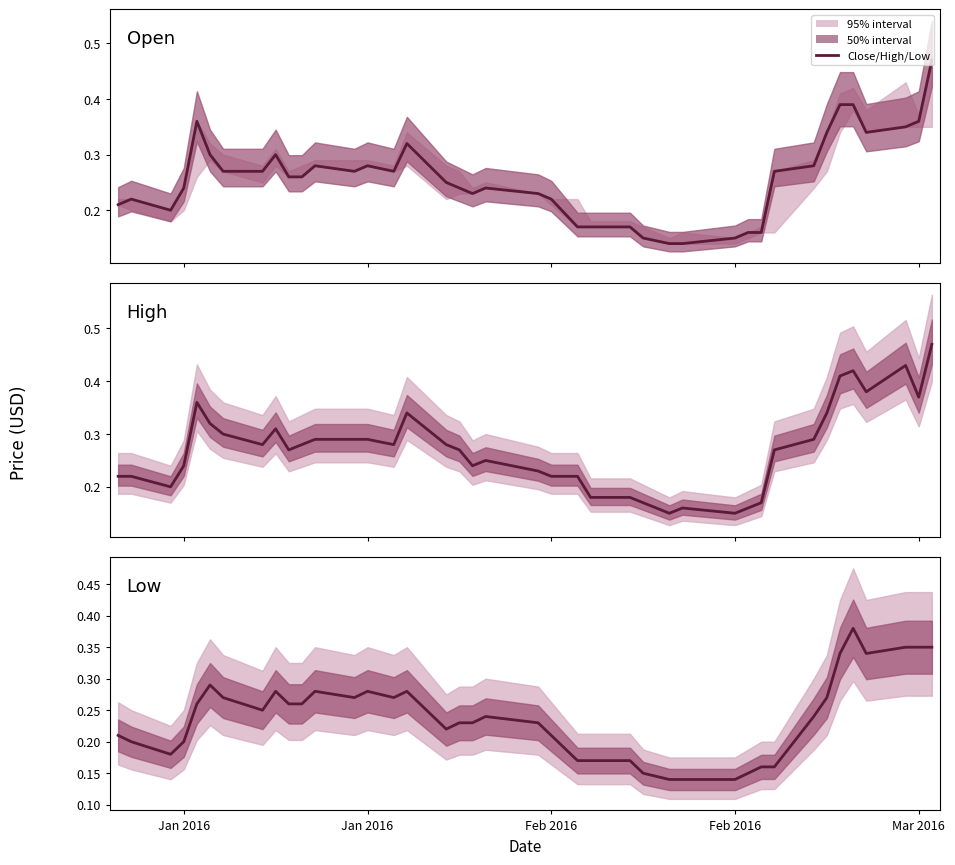

Where is the first local maximum for Close?

Jan 2016